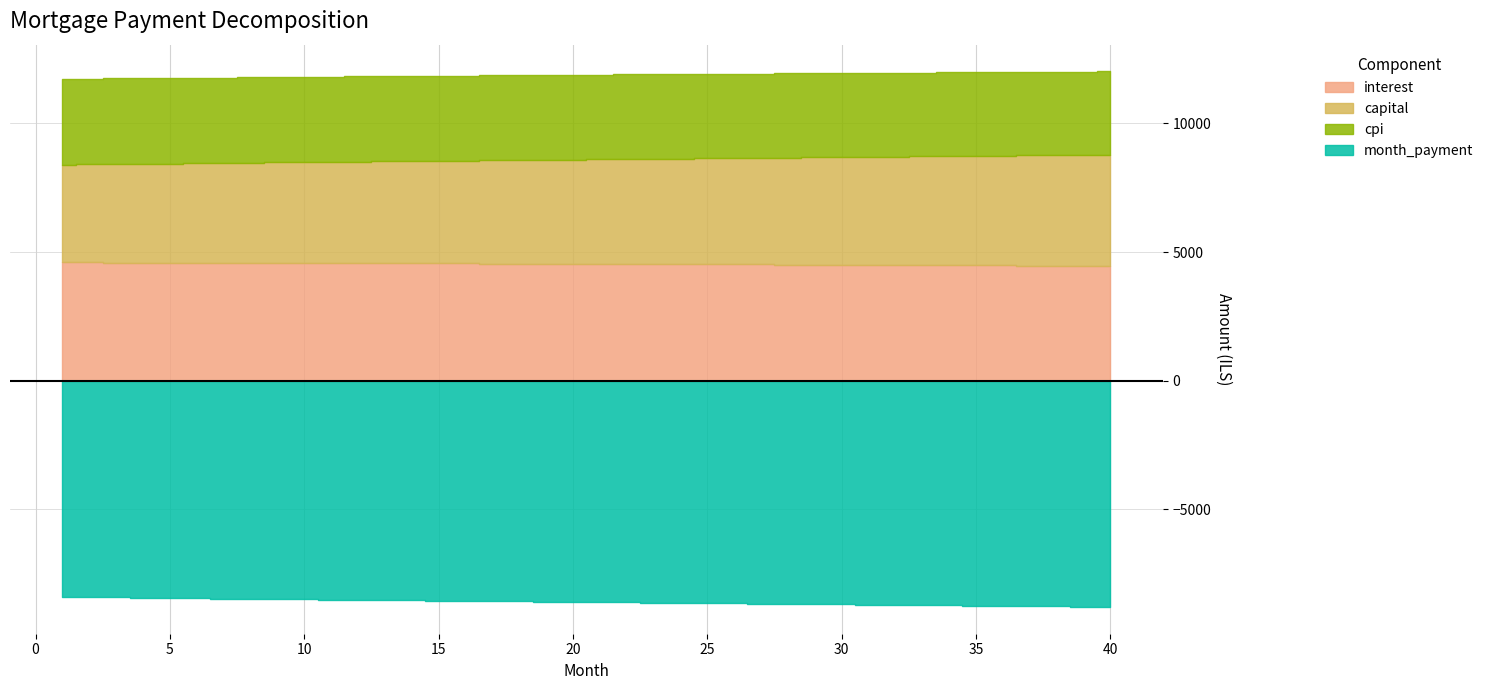

What is the average value of the interest series?

4539.6